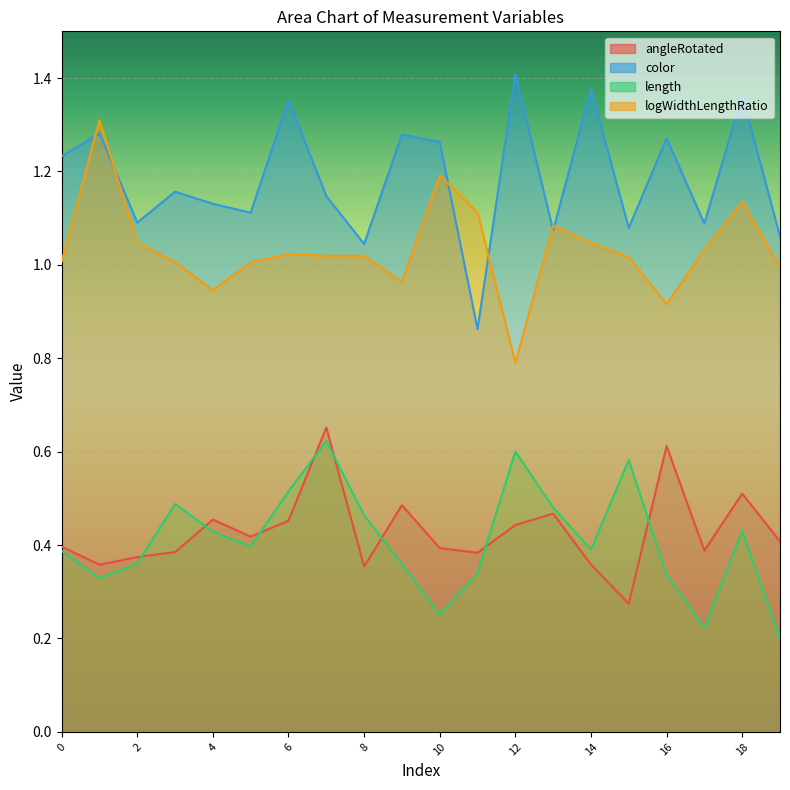

How many interior local peaks does the logWidthLengthRatio series have?

6